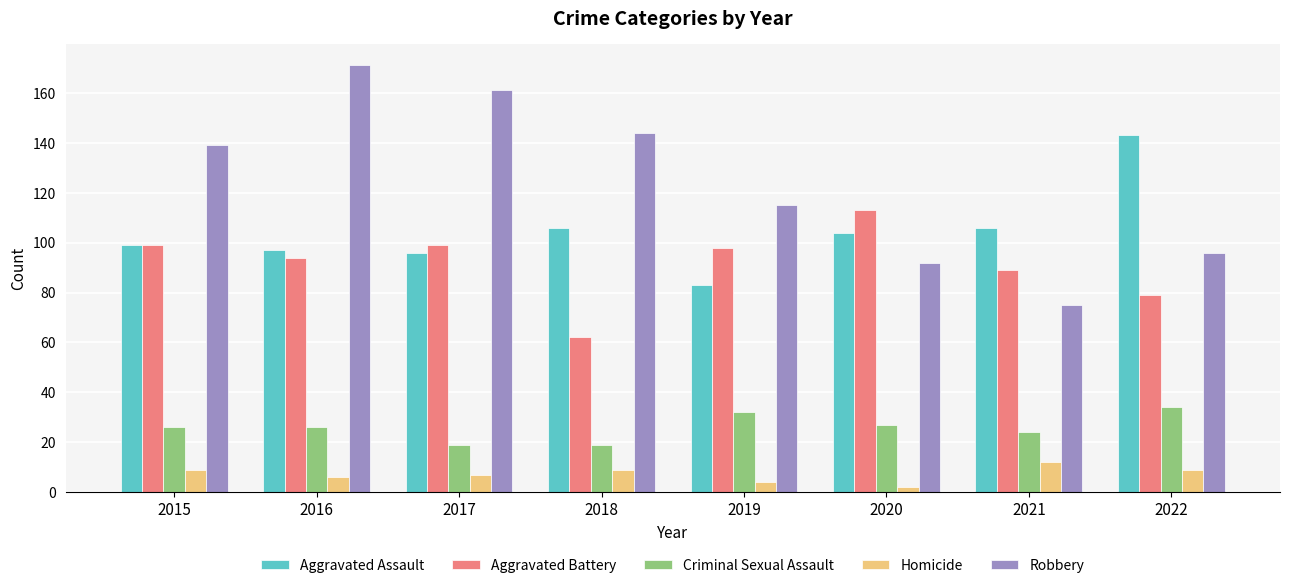

The Aggravated Battery series shows 99 at 2015. True or false?

True